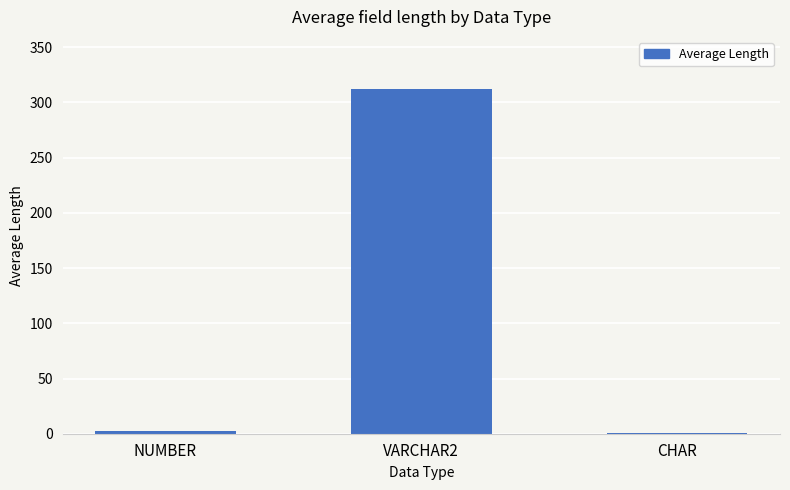

What is the sum of all values?

315.6